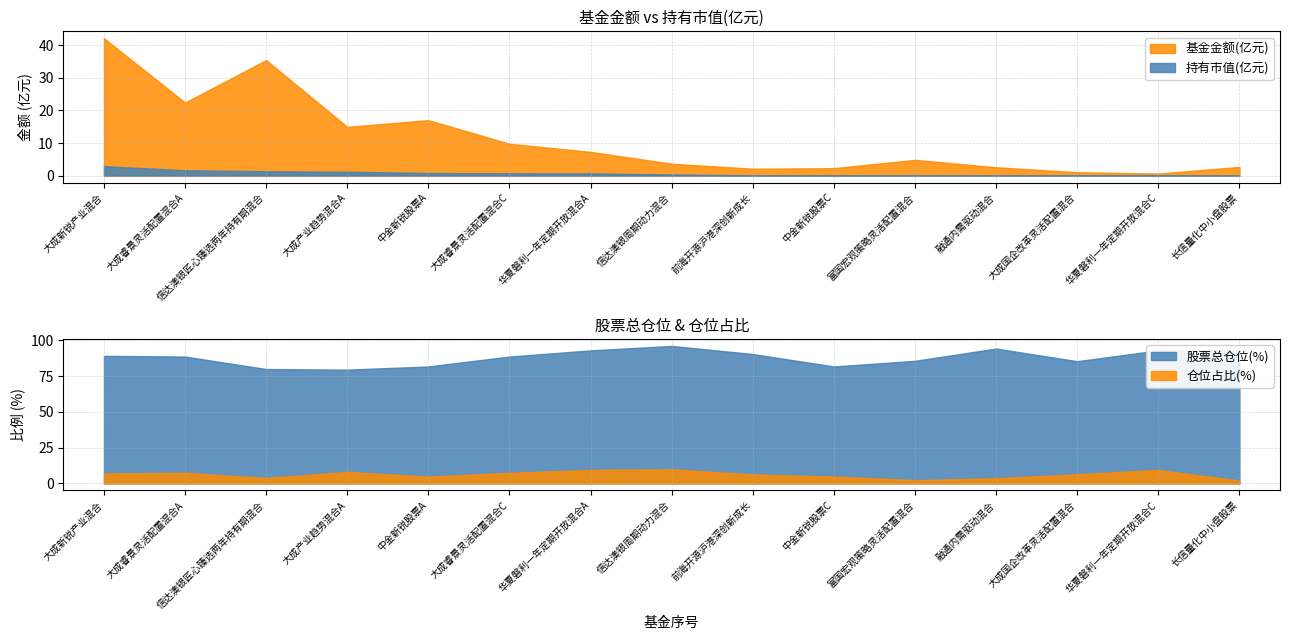

What is the sum of the 仓位占比 values at 12 and 11?

9.9